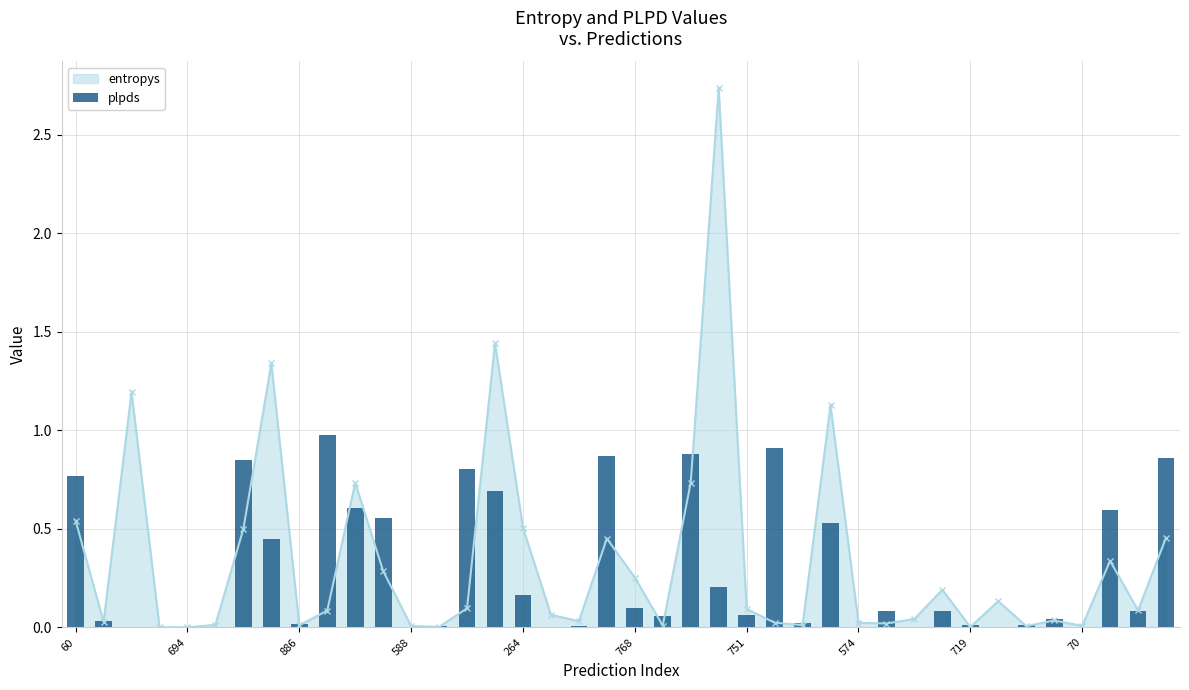

True or false: entropys has more than 2 points higher than both neighbors.

True